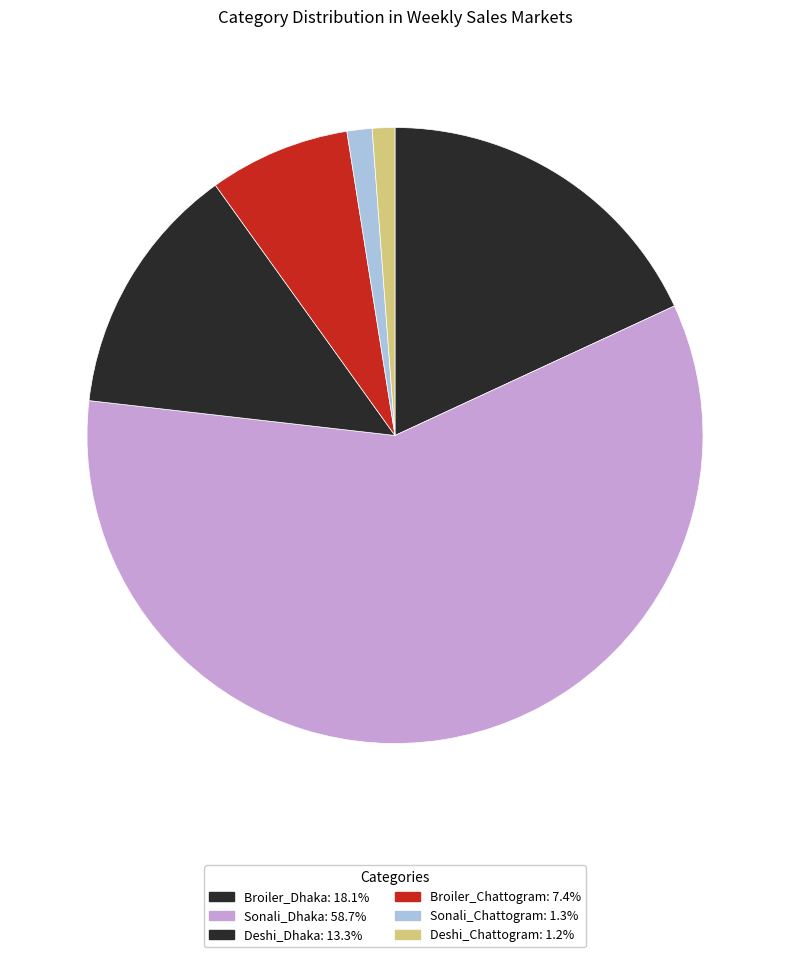

What is the total percentage of Sonali_Dhaka and Broiler_Chattogram?

66.1%